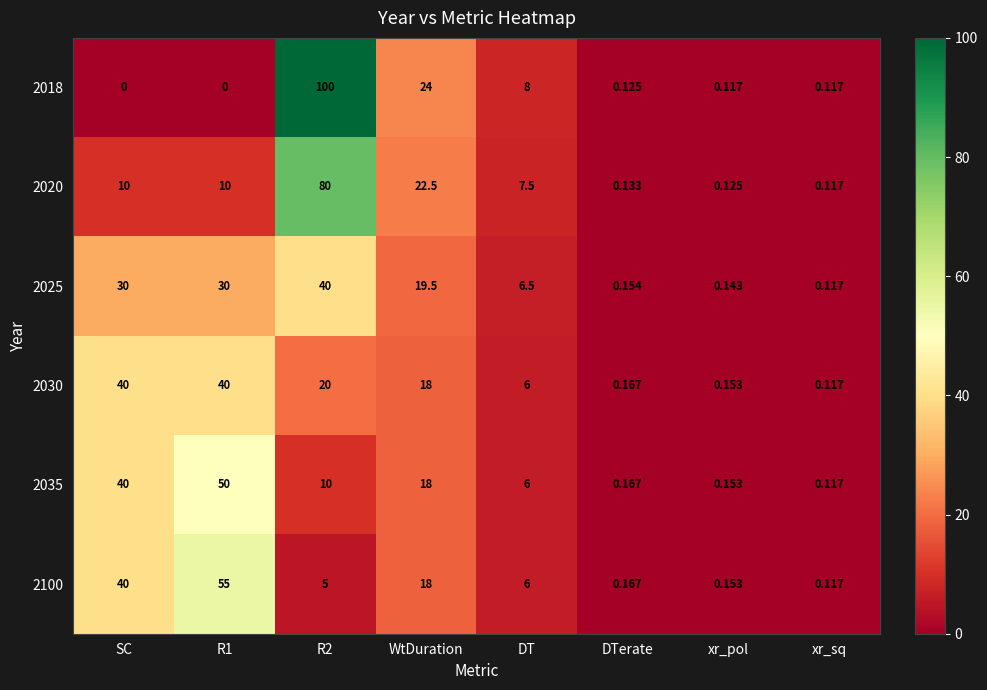

Where is 2035 nearest to the value 25?

WtDuration